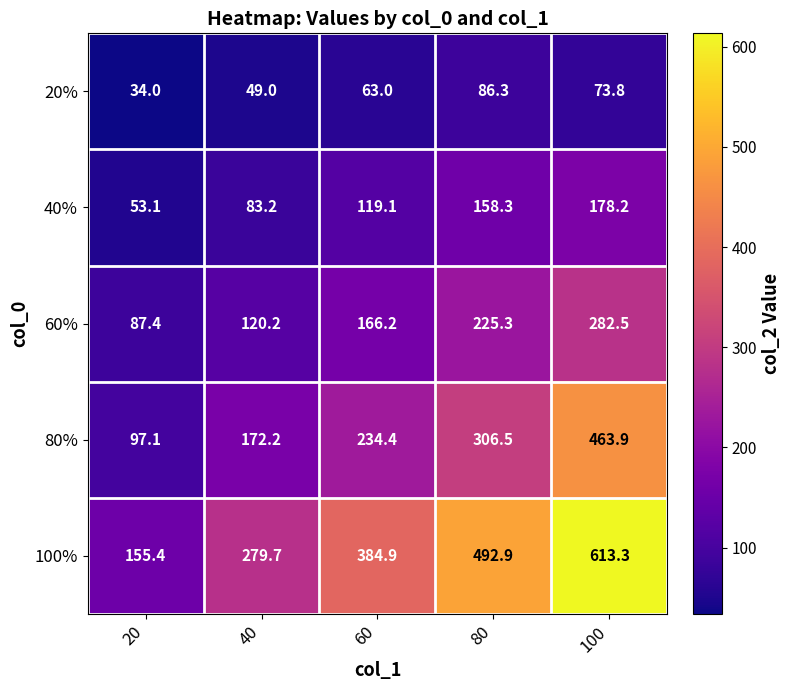

What is the difference between the maximum and minimum values in the 40% series?

125.1